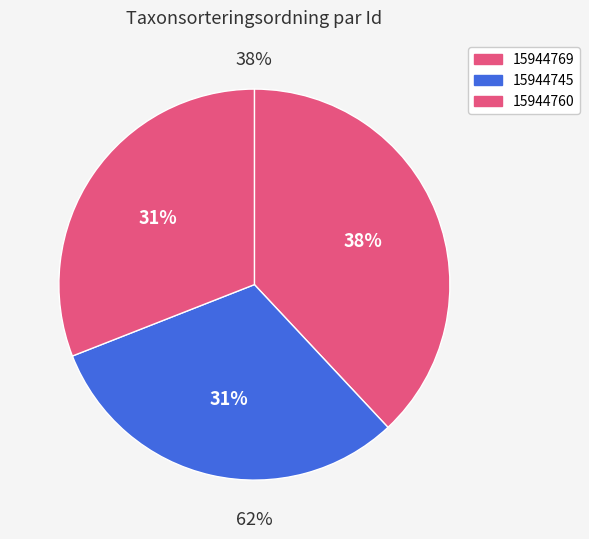

To the nearest percent, what is the combined percentage of 15944769 and 15944760?

69%